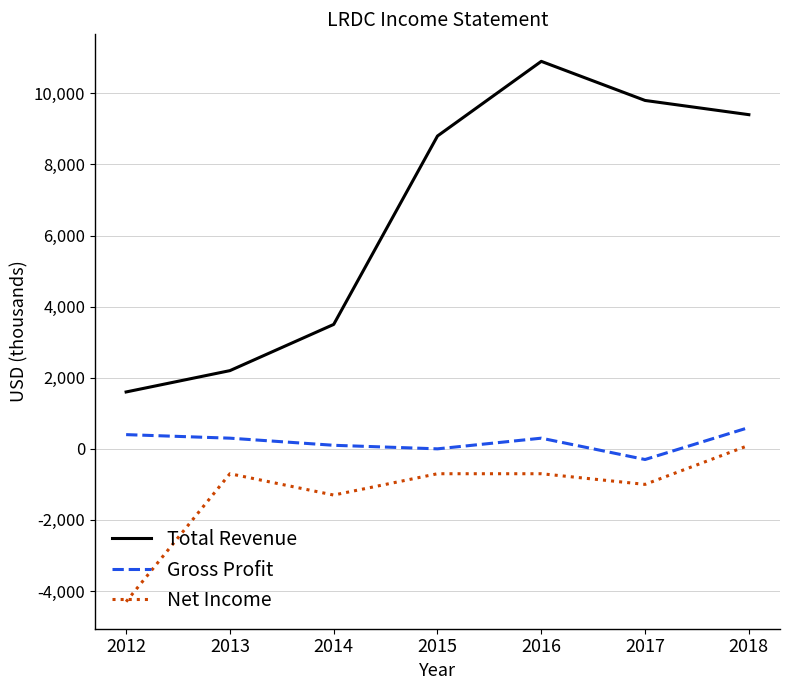

Reading left to right, transcribe all the data shown in this chart.

Total Revenue: 2012=1600	2013=2200	2014=3500	2015=8800	2016=10900	2017=9800	2018=9400
Gross Profit: 2012=400	2013=300	2014=100	2015=0	2016=300	2017=-300	2018=600
Net Income: 2012=-4300	2013=-700	2014=-1300	2015=-700	2016=-700	2017=-1000	2018=100